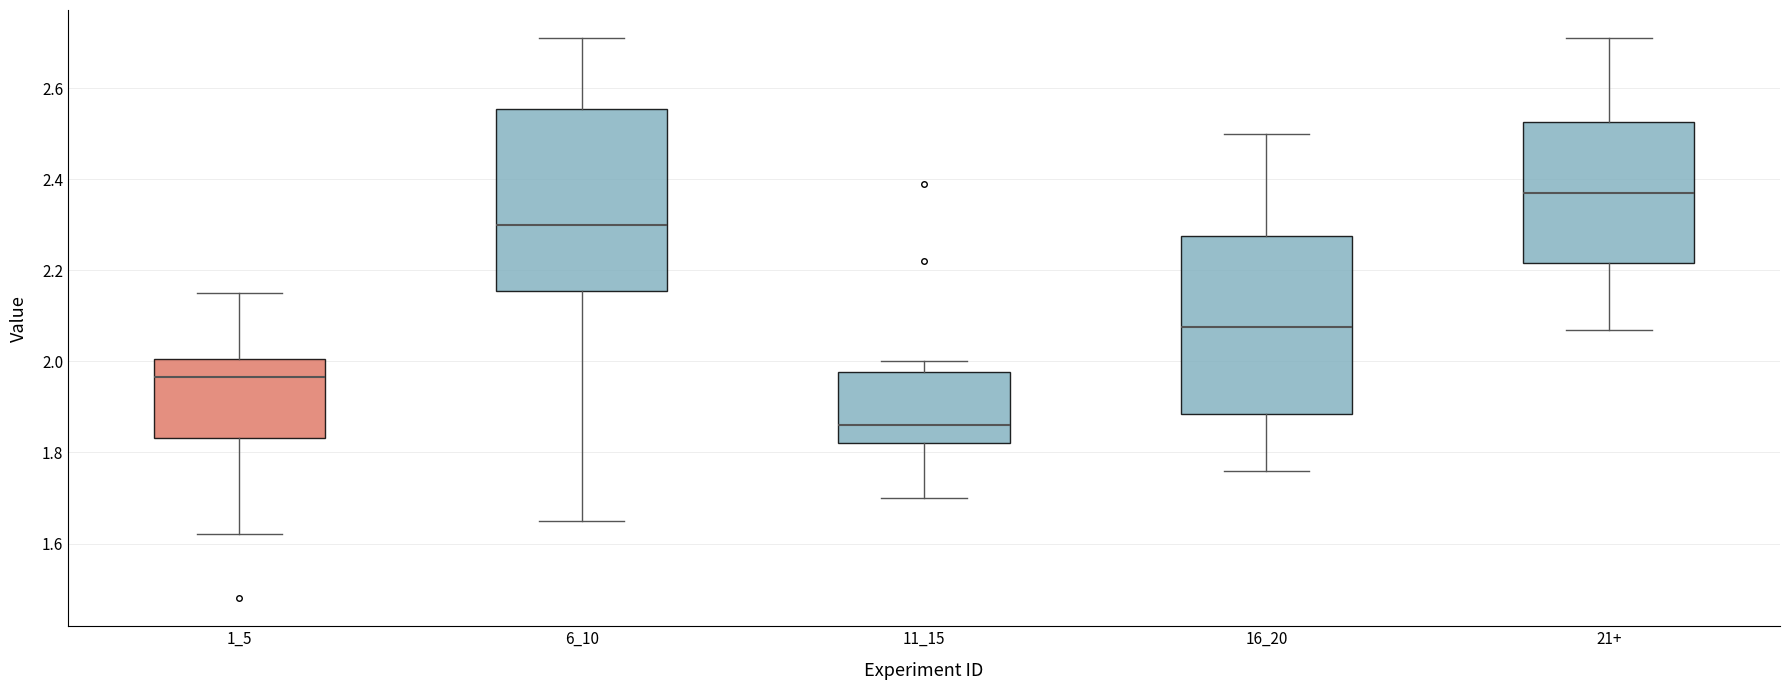

Which box's median line is the highest?

21+